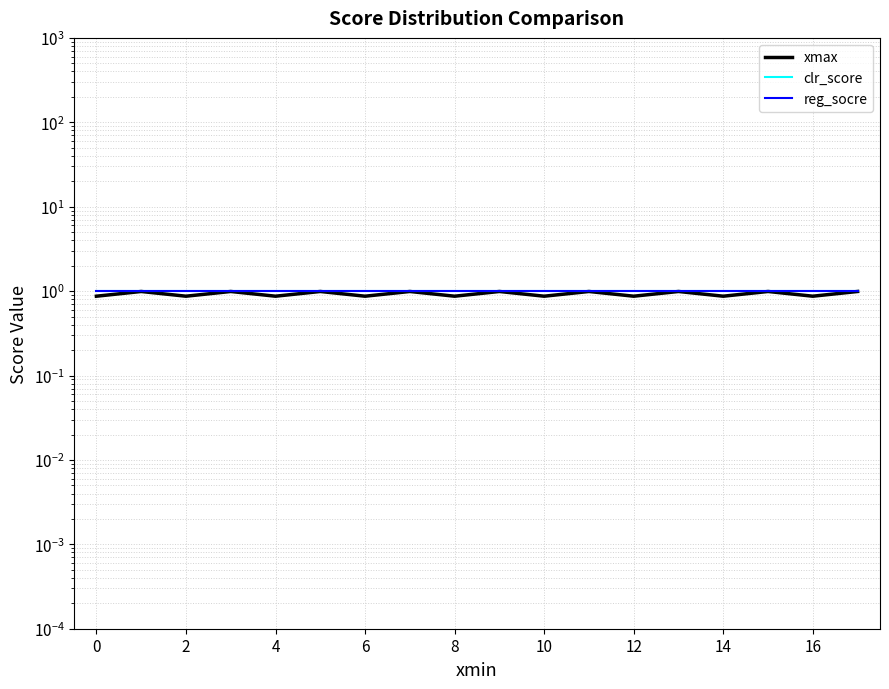

The value of xmax at 2 is 0.4. True or false?

False